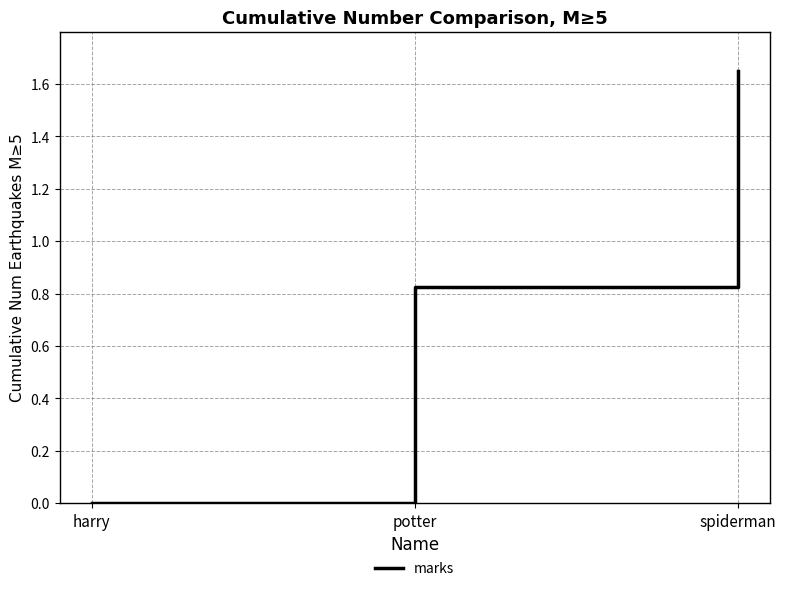

How many values are between 0 and 1?

2